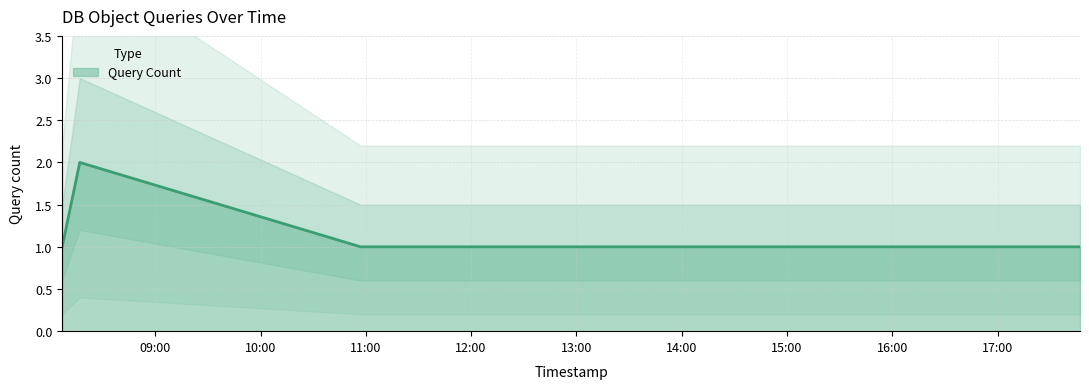

How many lines are shown in the chart?

1